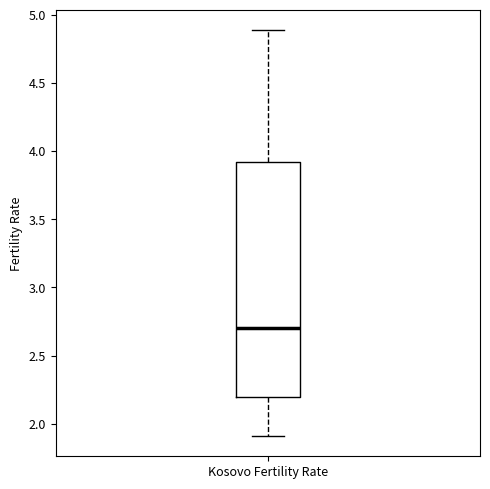

Read this box plot against the y-axis: the position of the median line, the range covered by the box, and the ends of both whiskers. The values are not printed on the chart, so give them approximately, as read against the axis.

median 2.7, box 2.2 to 3.9, whiskers 1.9 to 4.9